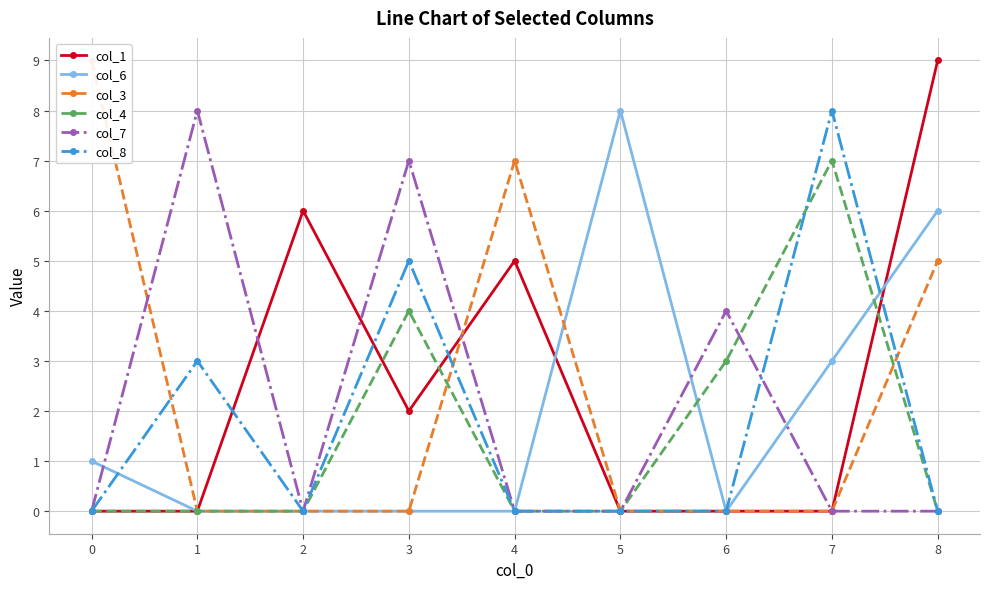

At how many categories does at least one series exceed 7?

5